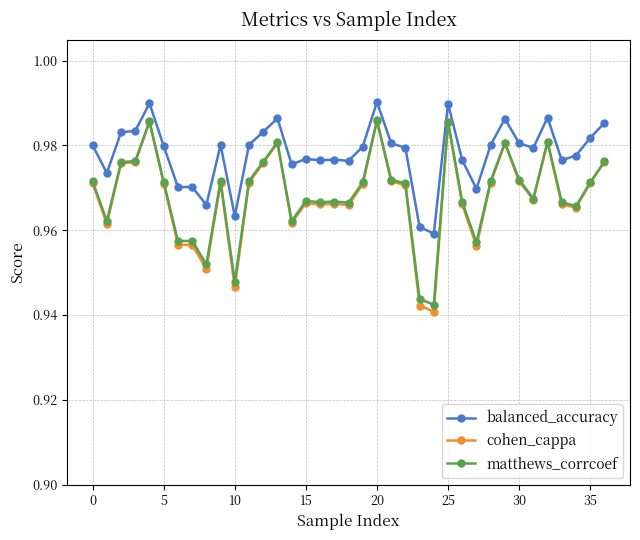

Which series has the widest spread of values?

cohen_cappa